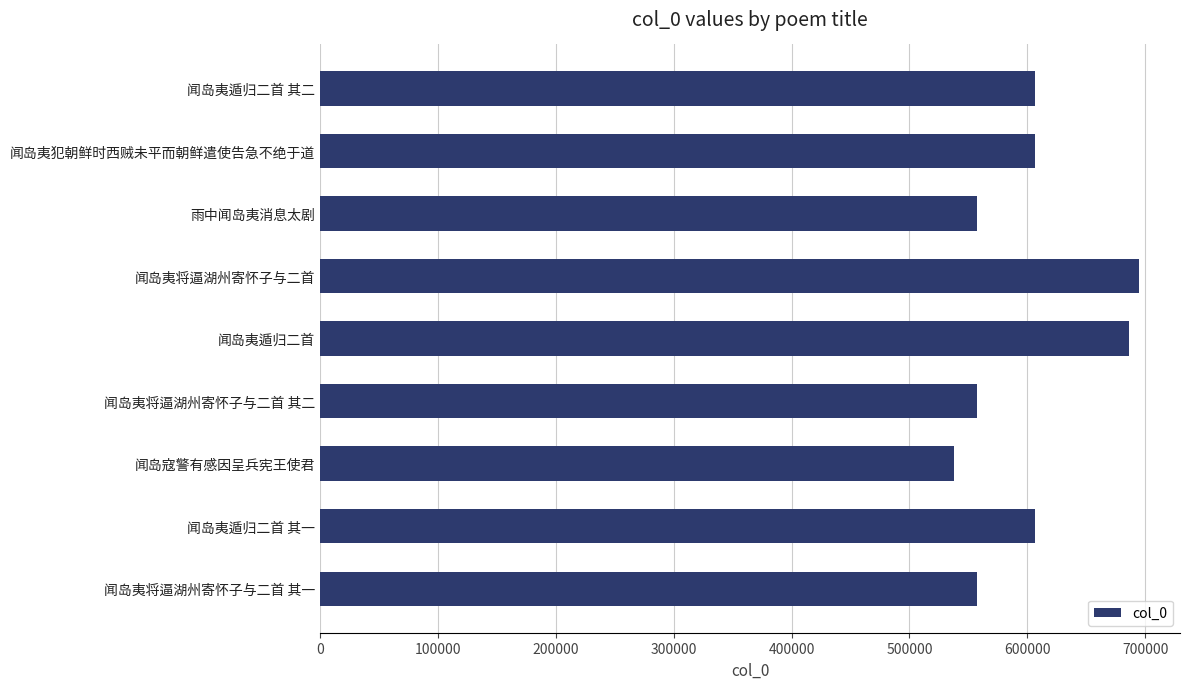

Approximately how many times larger is the value at 闻岛夷将逼湖州寄怀子与二首 compared to 闻岛夷犯朝鲜时西贼未平而朝鲜遣使告急不绝于道?

1.1